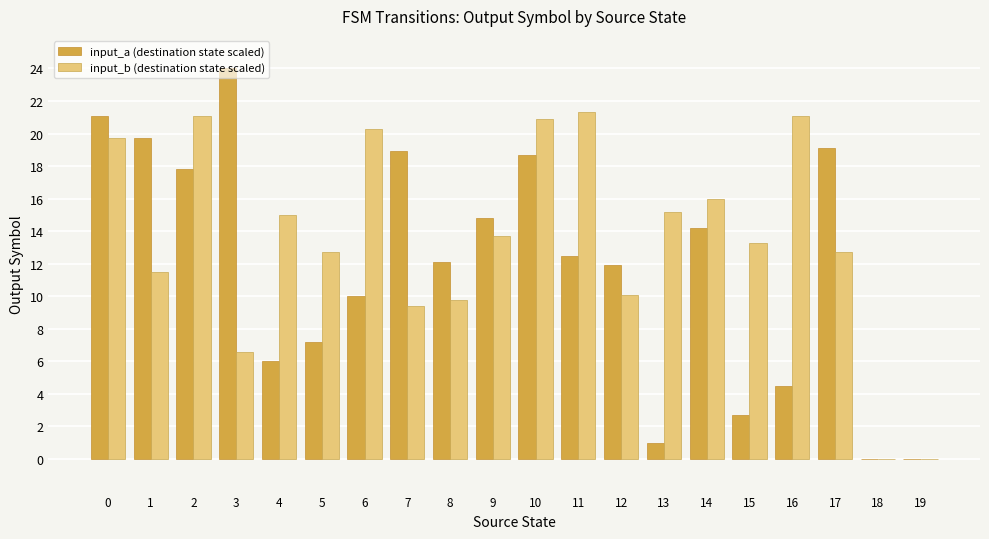

What is the difference between the input_a (destination state scaled) values at 10 and 2?

0.9